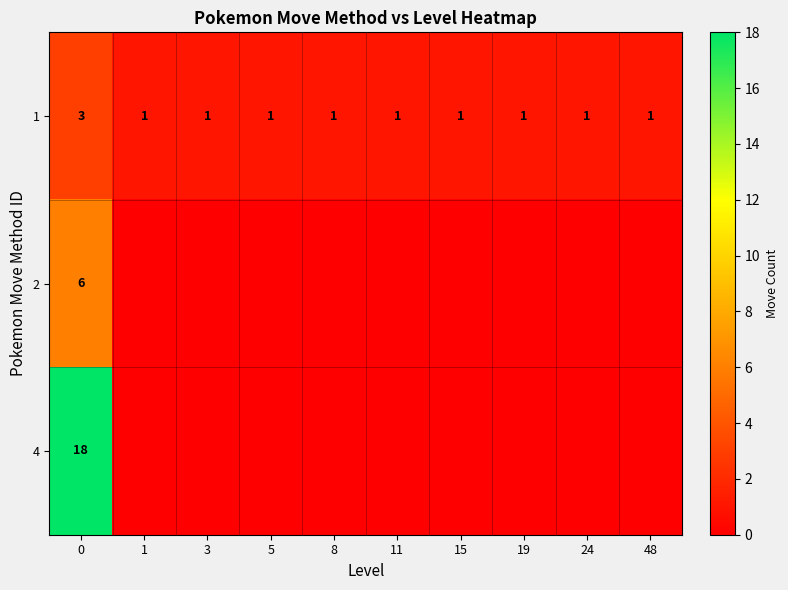

What is the approximate value of 1 at 0?

3